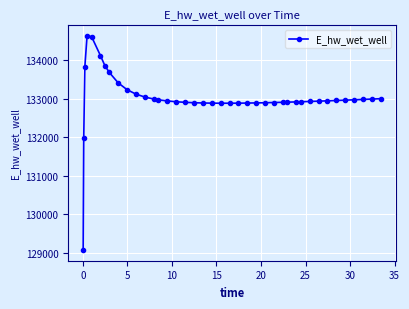

What is the greatest value displayed?

134628.0